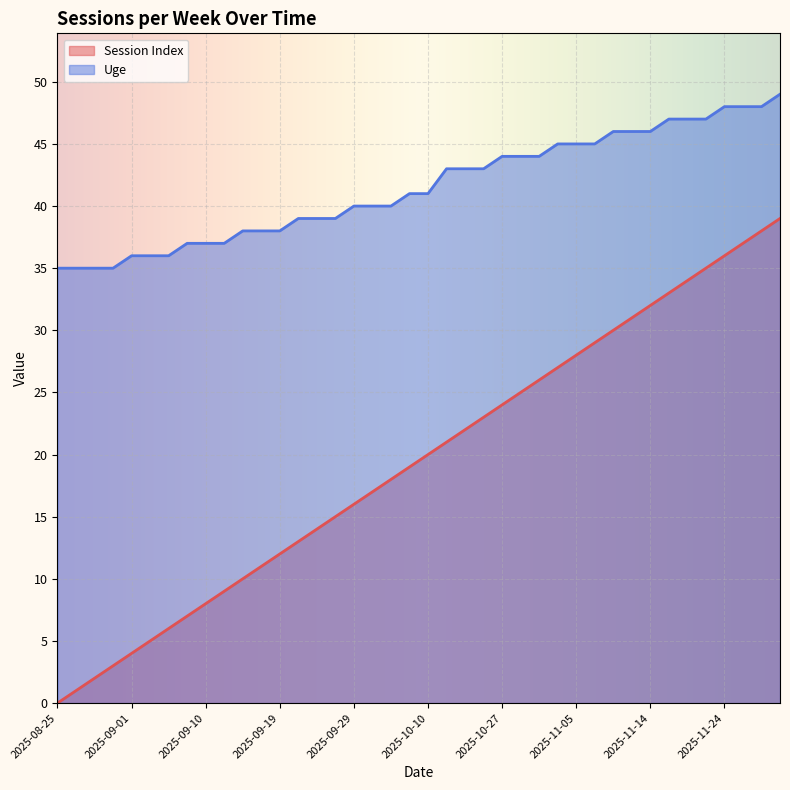

What are all the series names shown in the legend?

Session Index, Uge